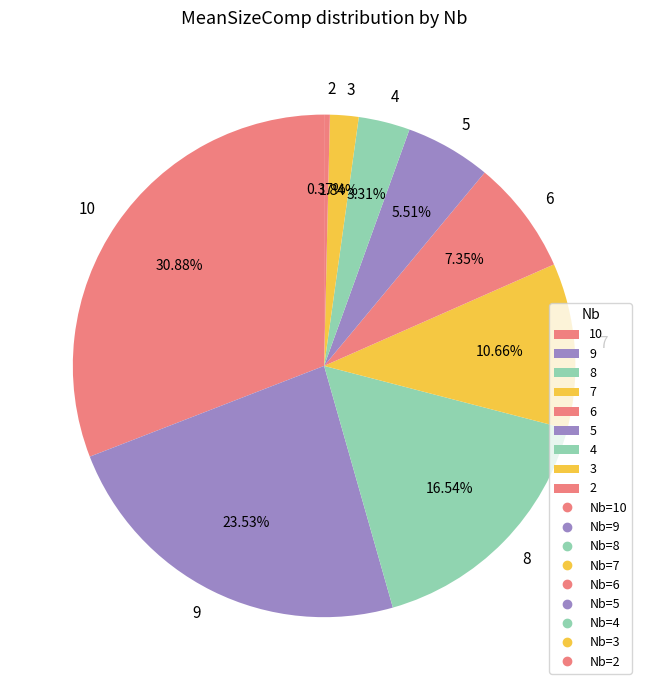

The 2 slice represents 0% of the pie. True or false?

True